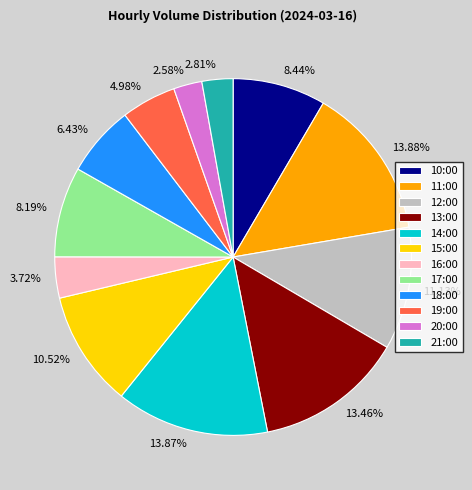

Do 12:00 and 10:00 together represent more than half of the pie?

No